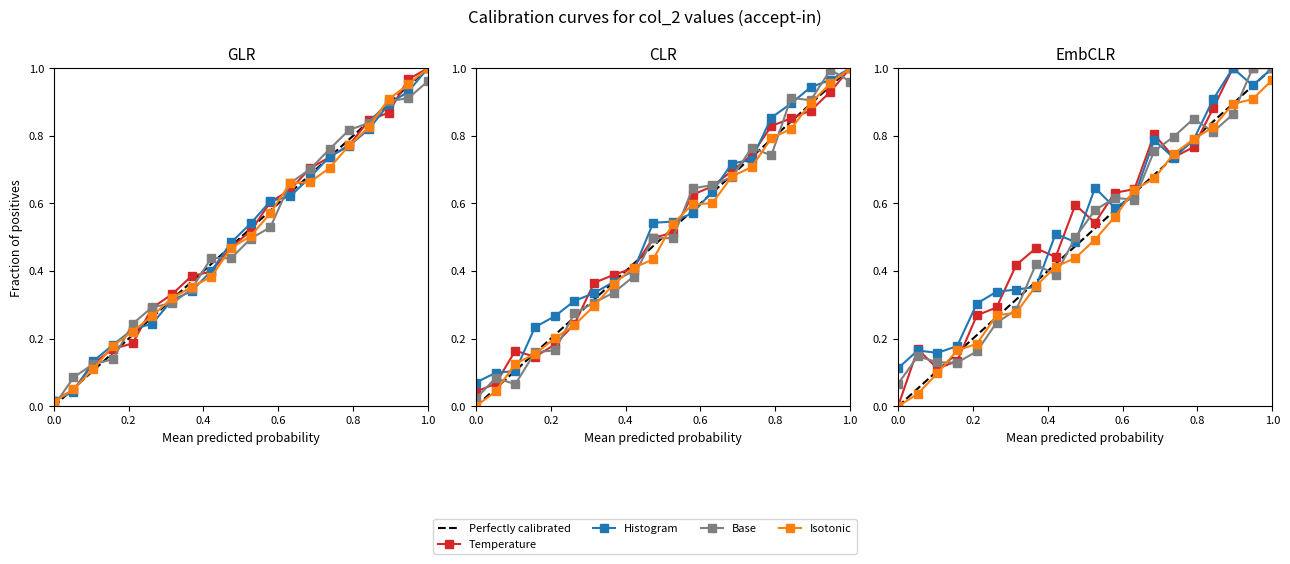

True or false: Group A and Group B cross at least once.

True